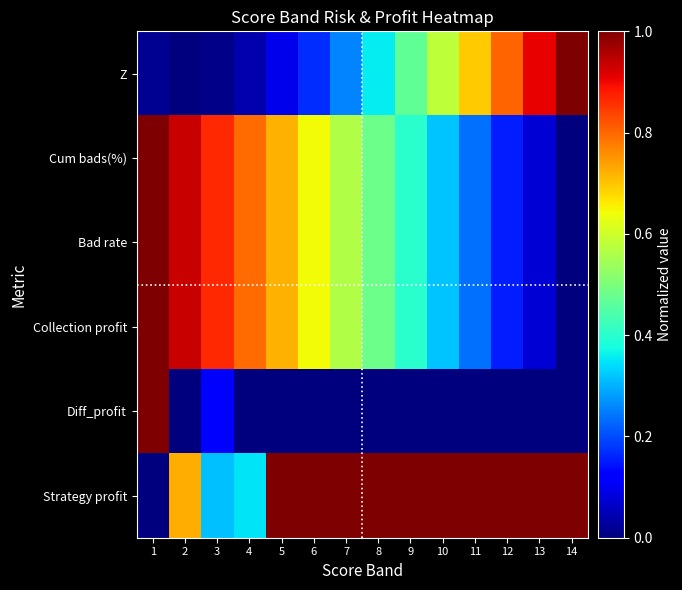

What is the spread (max minus min) of values at 8?

1.0